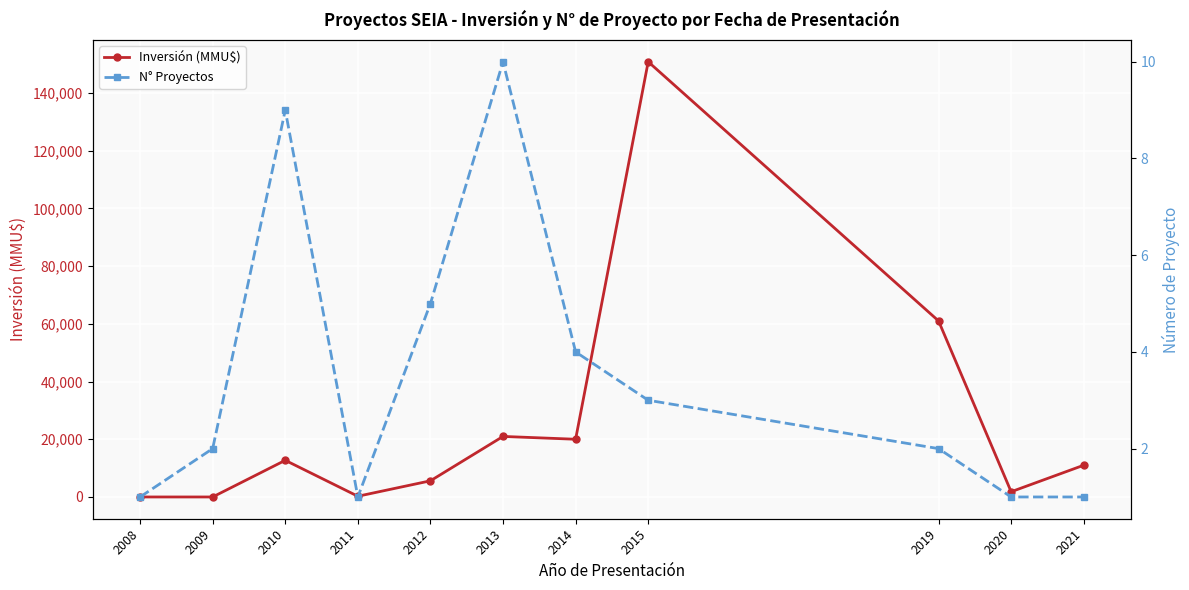

Reading left to right, transcribe all the data shown in this chart.

Inversión (MMU$): 2008=0	2009=0	2010=12700	2011=250	2012=5600	2013=20975	2014=20000	2015=150800	2019=61000	2020=1810	2021=11000
N° Proyectos: 2008=1	2009=2	2010=9	2011=1	2012=5	2013=10	2014=4	2015=3	2019=2	2020=1	2021=1